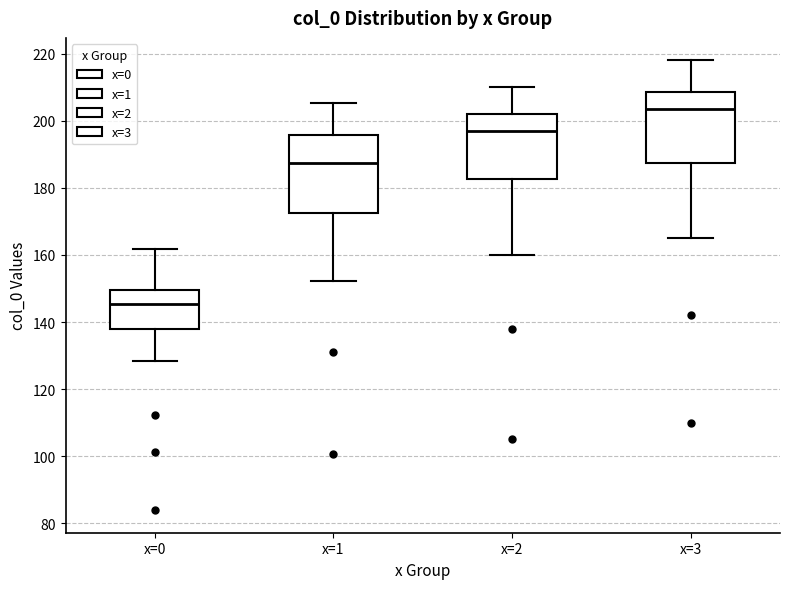

Which box's median line is the highest?

x=3